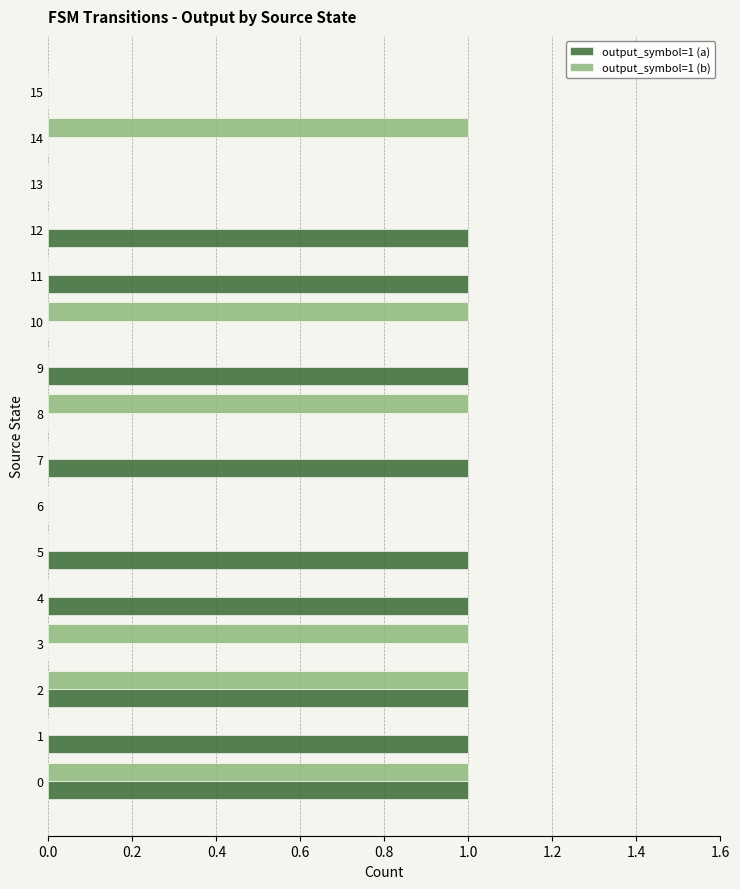

True or false: output_symbol=1 (a) has a value of 0 at 2.

False